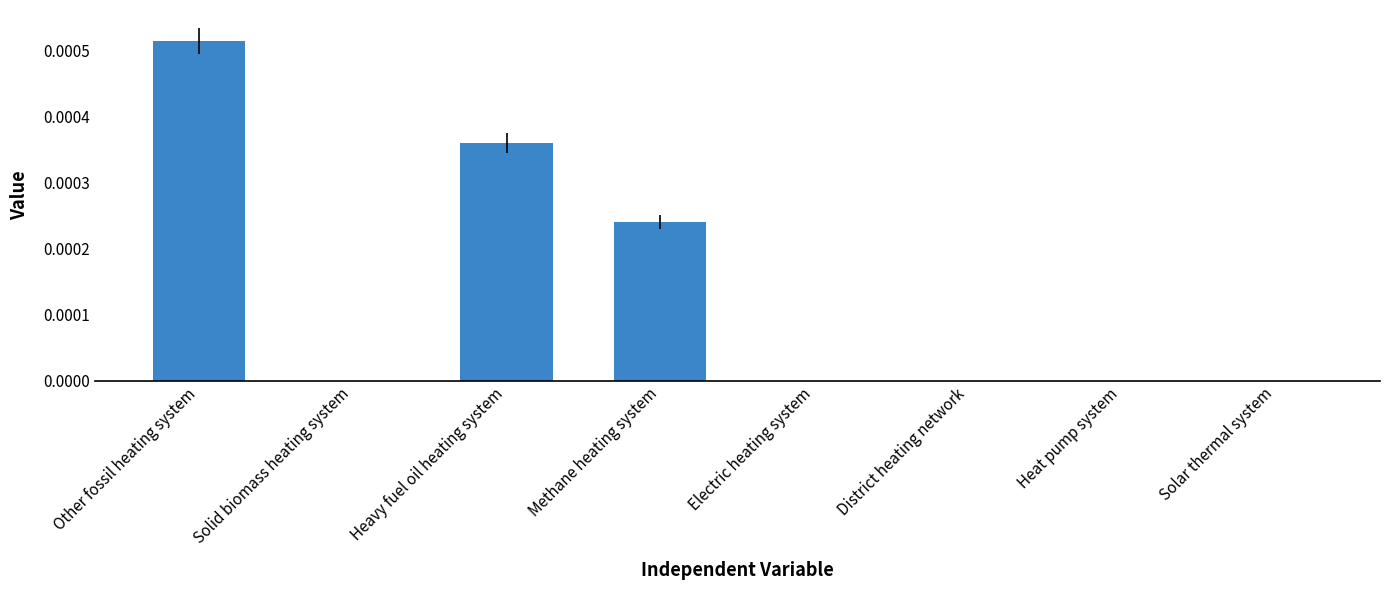

Which category has the highest value across all series?

Other fossil heating system